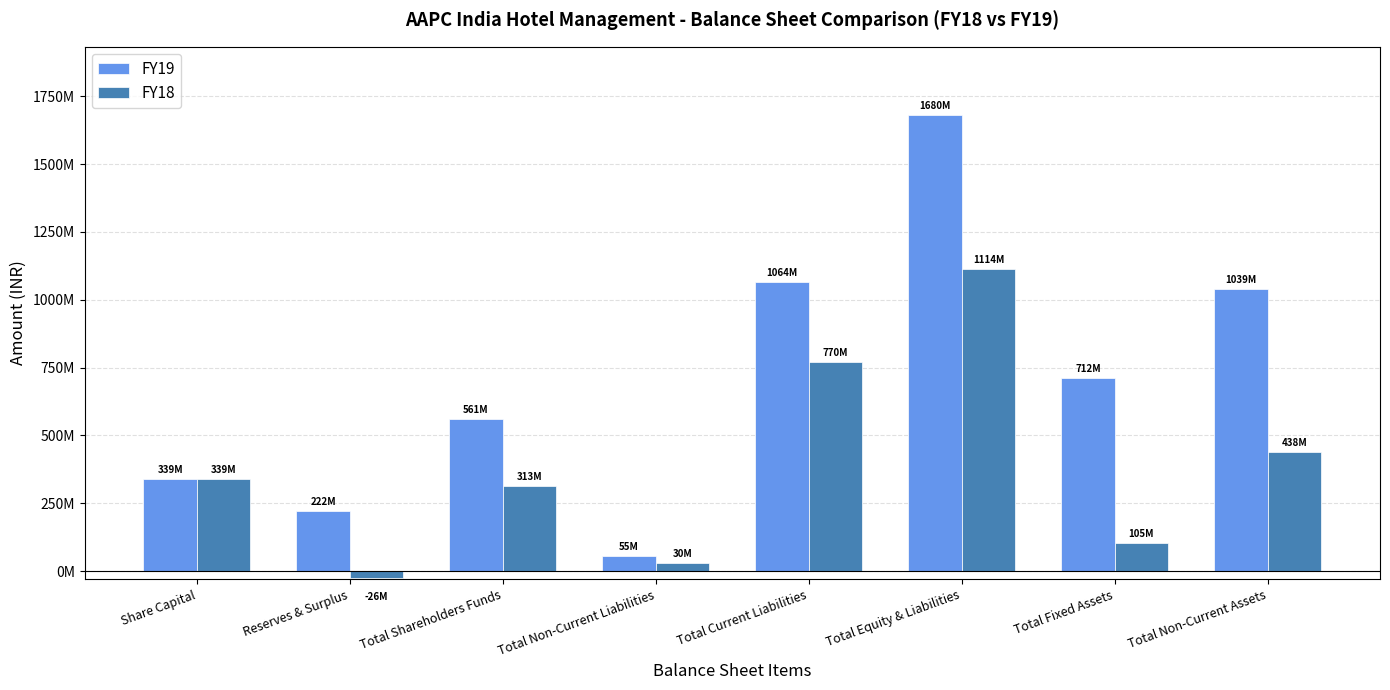

What is the label of the 2nd bar from the left?

Reserves & Surplus